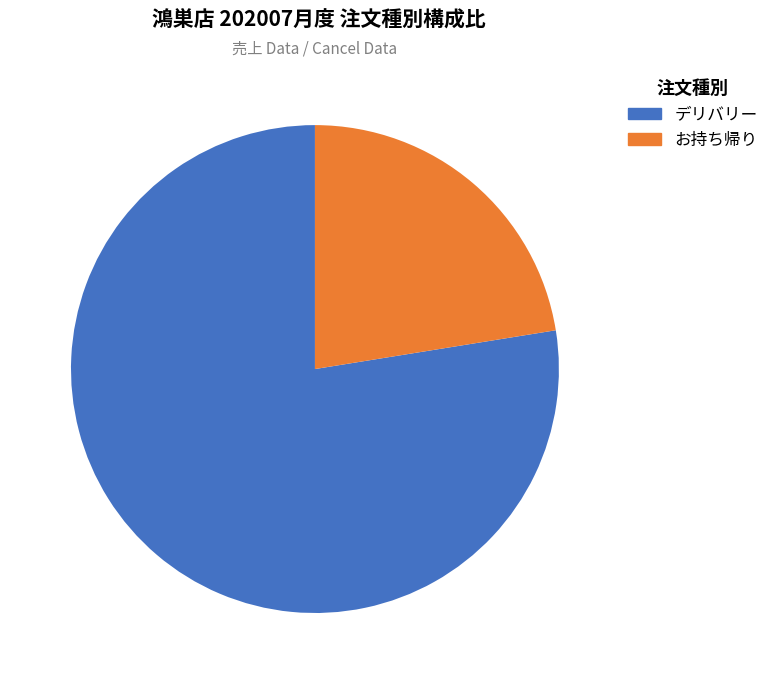

Count the number of slices in the pie.

2